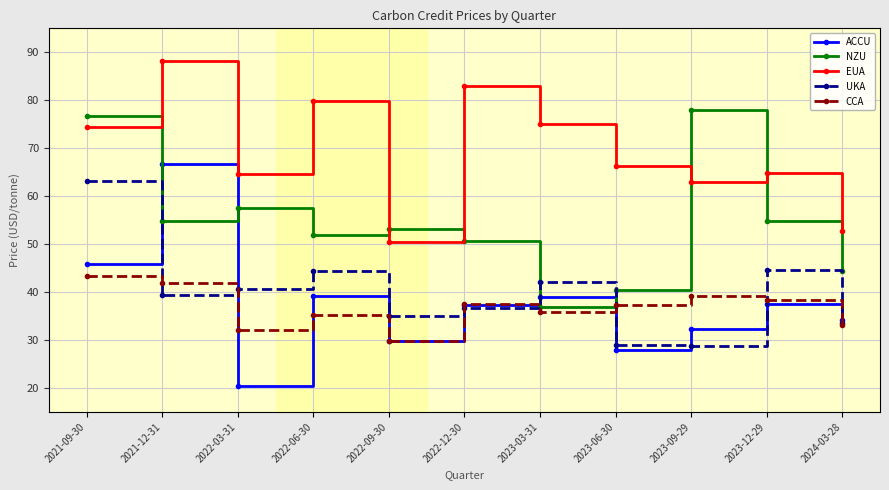

List the series in order of their peak value, lowest first.

CCA, UKA, ACCU, NZU, EUA